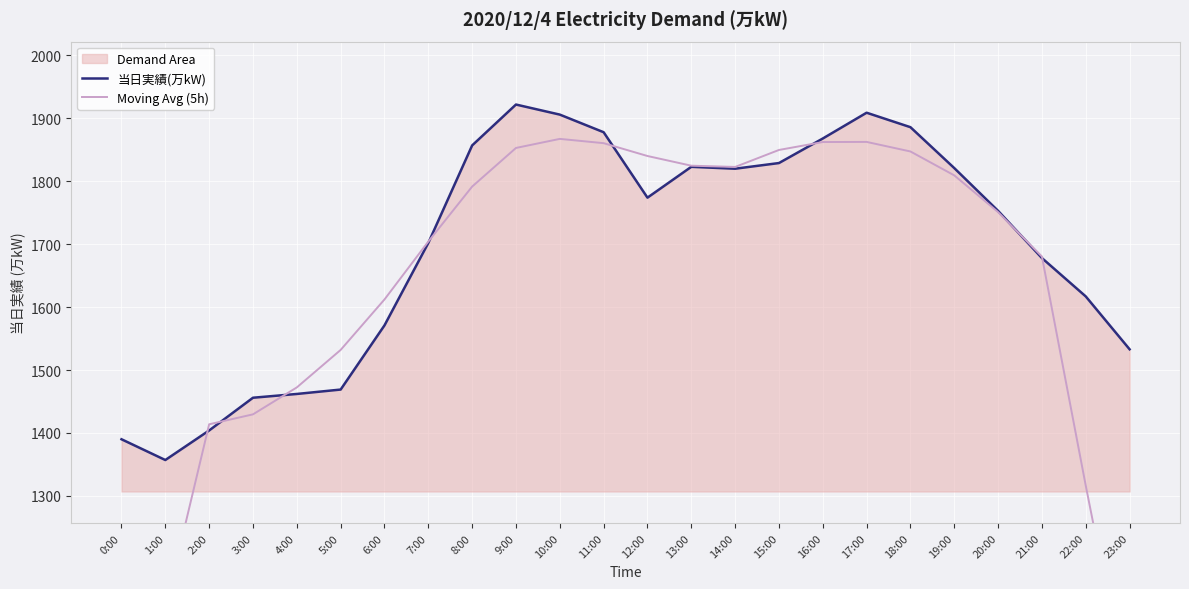

What is the total value across all series at 13:00?

3647.8